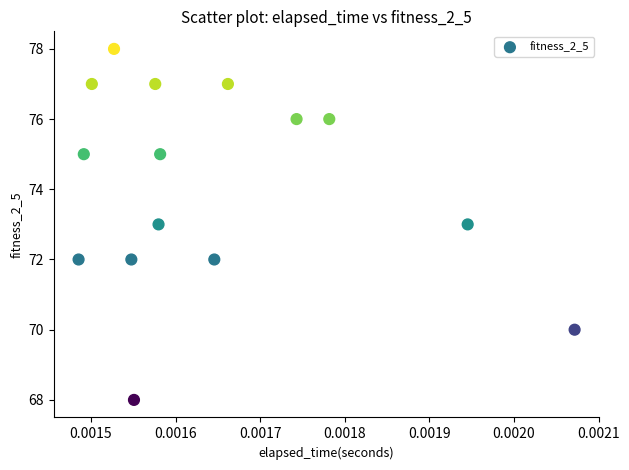

What is the range of Y values (max minus min)?

10